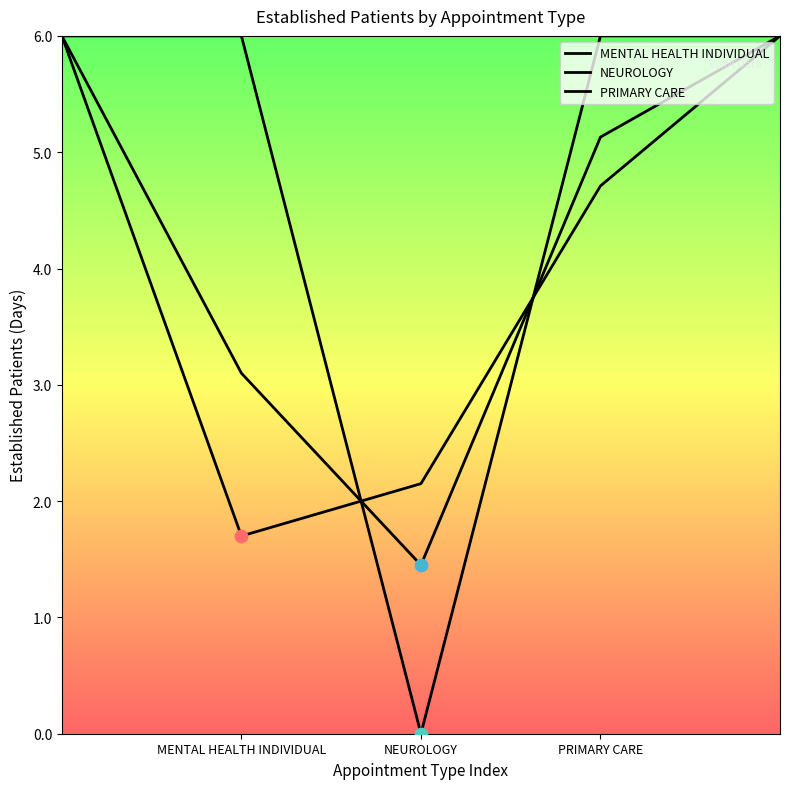

Is the value of MENTAL HEALTH INDIVIDUAL at NEUROLOGY greater than the value of NEUROLOGY at NEUROLOGY?

Yes